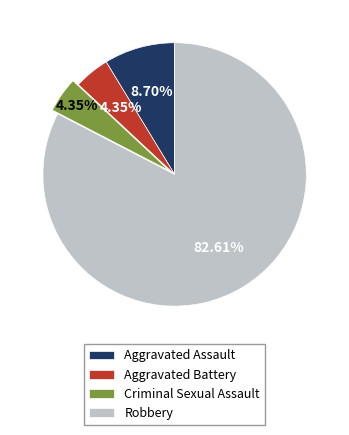

How many slices are in this pie chart?

4